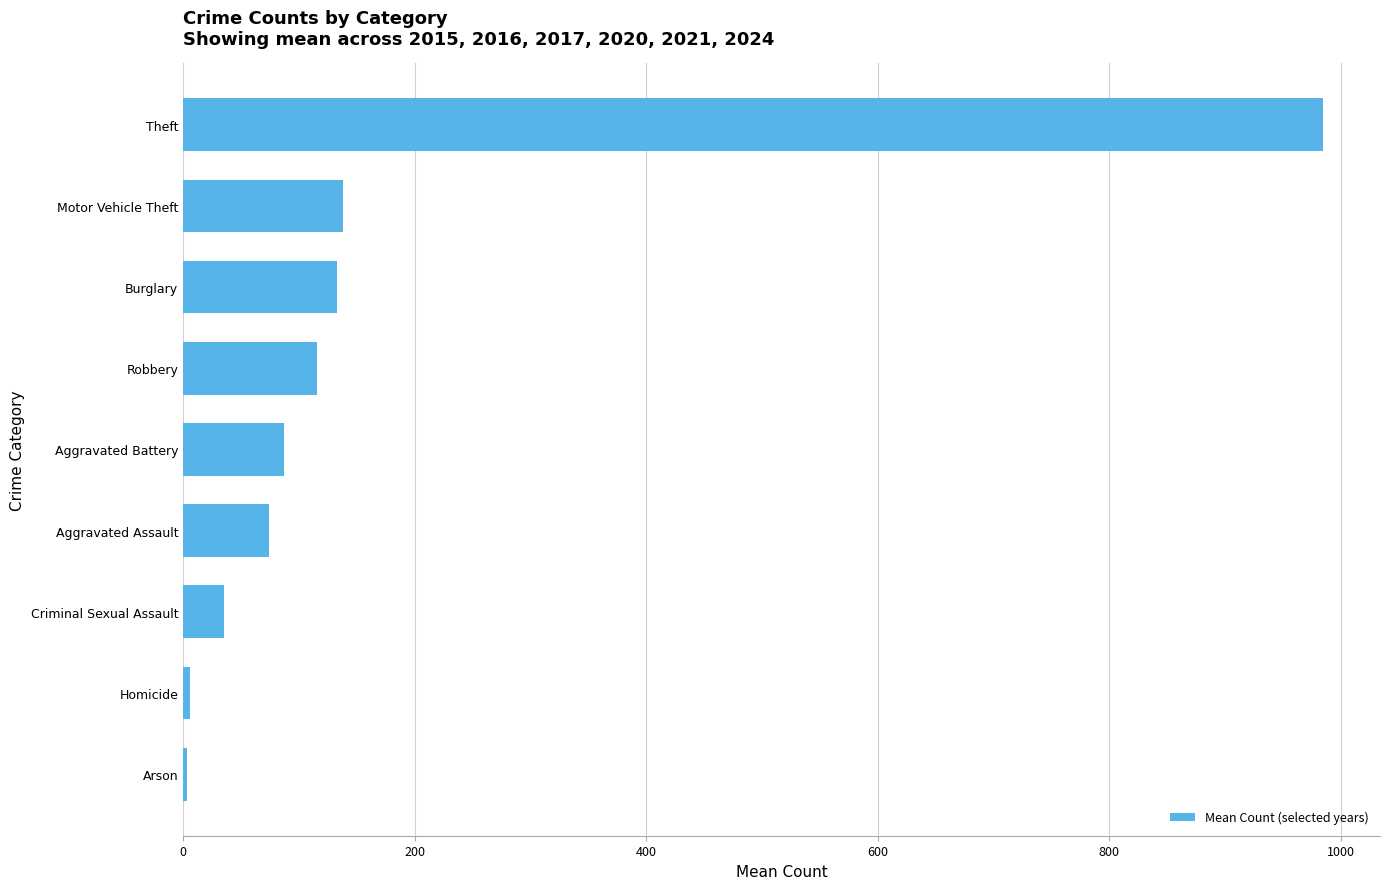

True or false: the data shows 39.2 at Robbery.

False